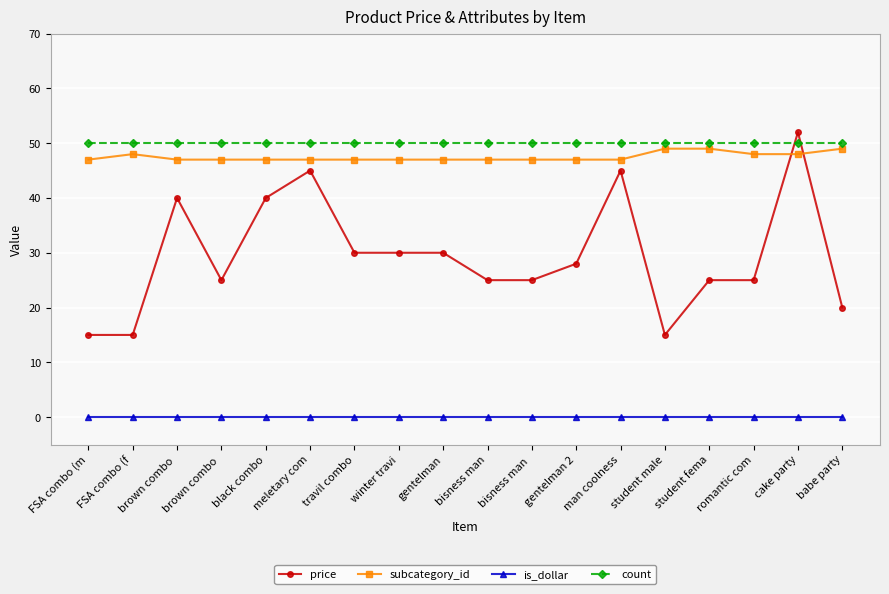

Does the chart have visible grid lines?

Yes